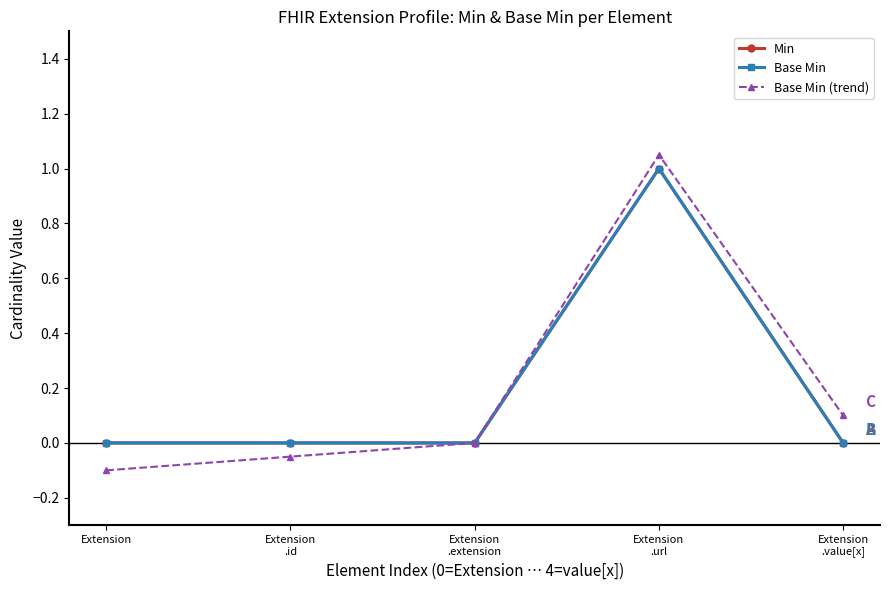

Which series changed the most between Extension
.url and Extension
.value[x]?

Min